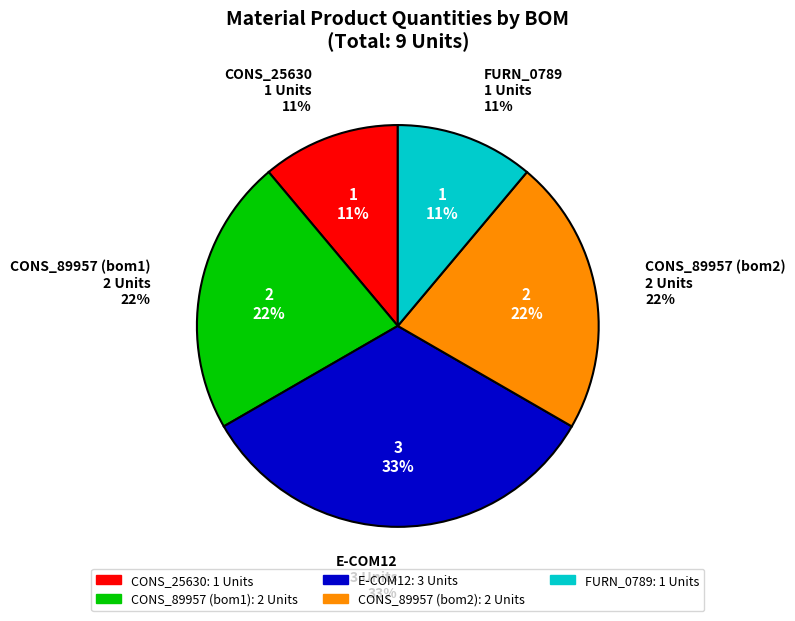

How many segments does this pie chart have?

5